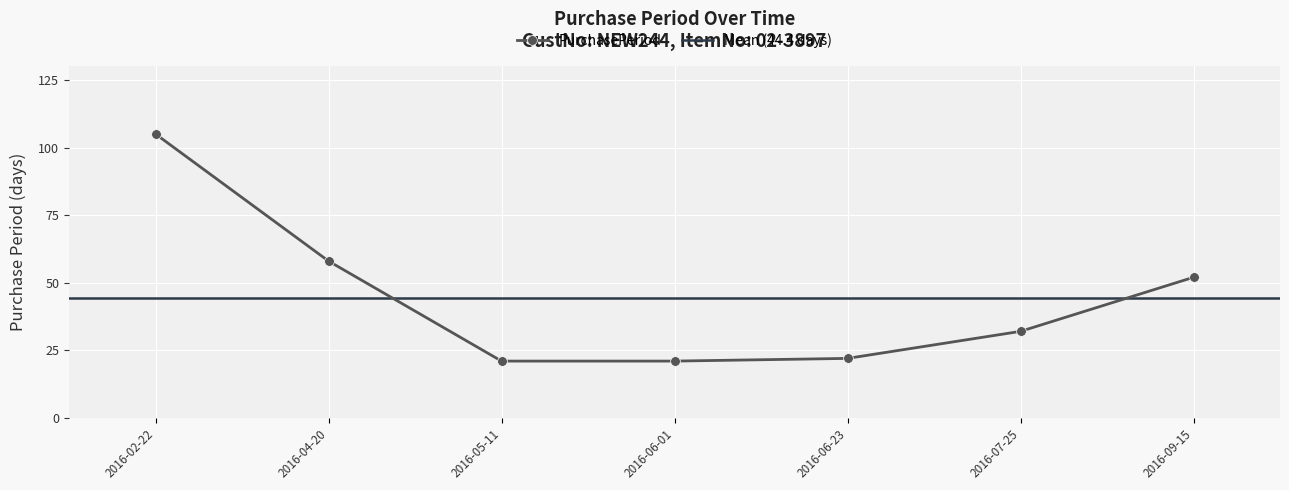

The chart shows a value of 93 at 2016-04-20. True or false?

False